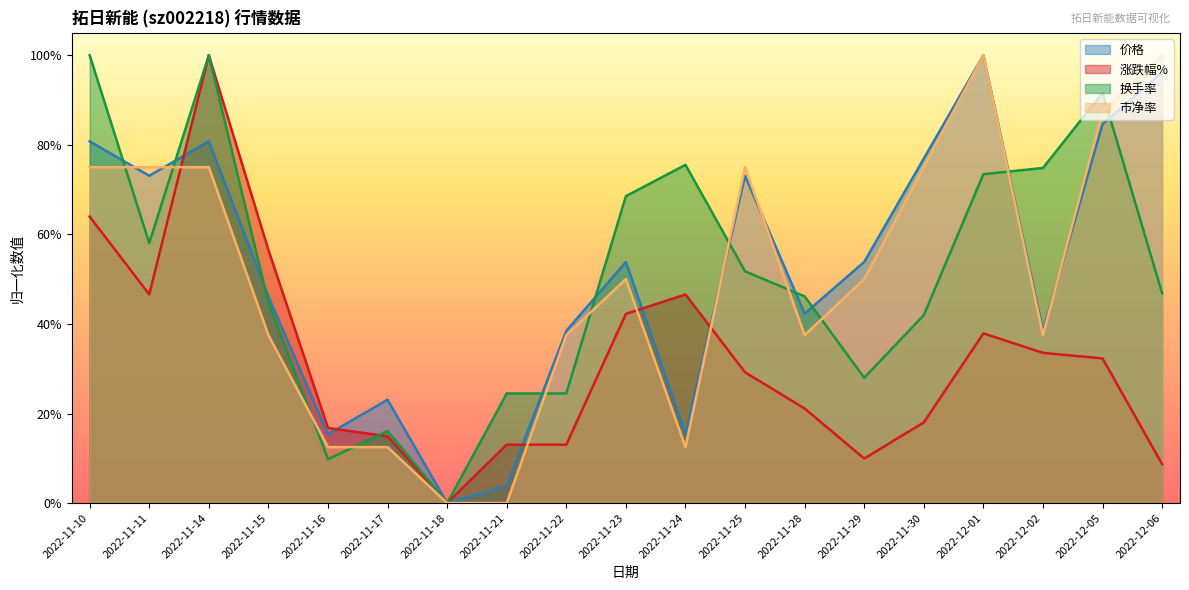

How many interior local valleys does the 换手率 series have?

4